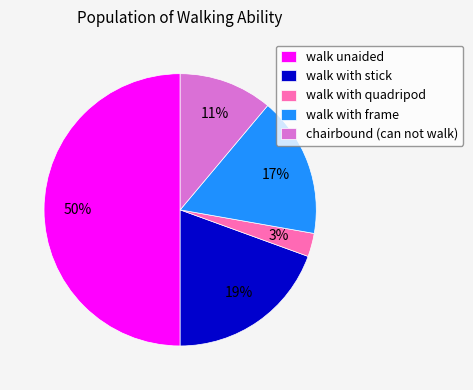

Does walk with stick account for over 50% of the chart?

No